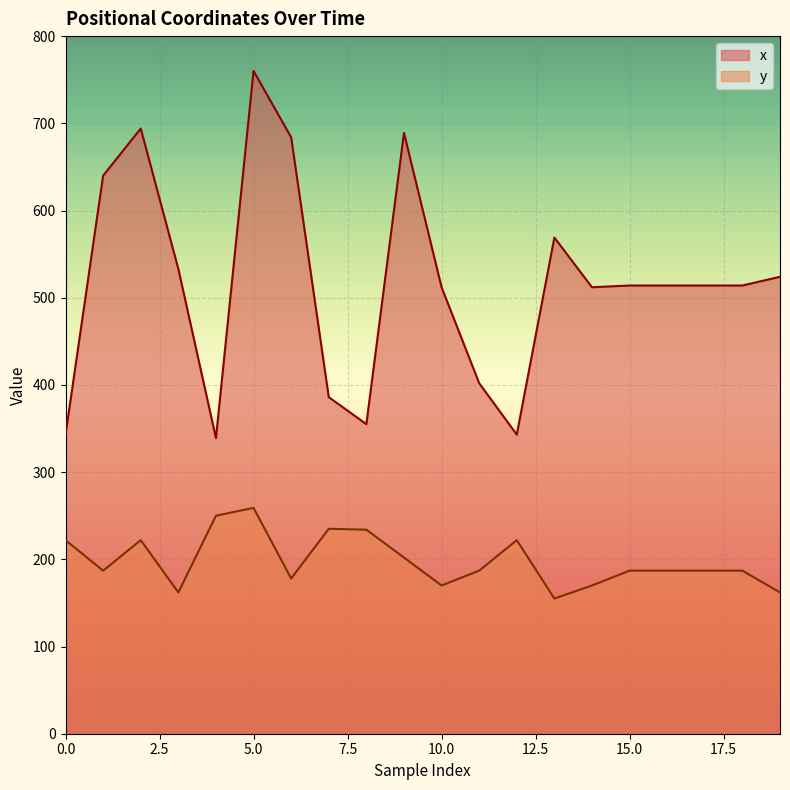

What is the value of the x point at the 17th from the left?

514